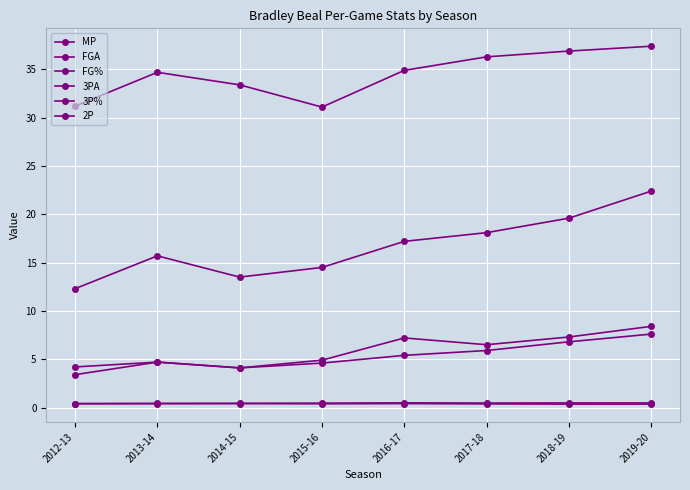

Is this an area chart (filled region under the line)?

No